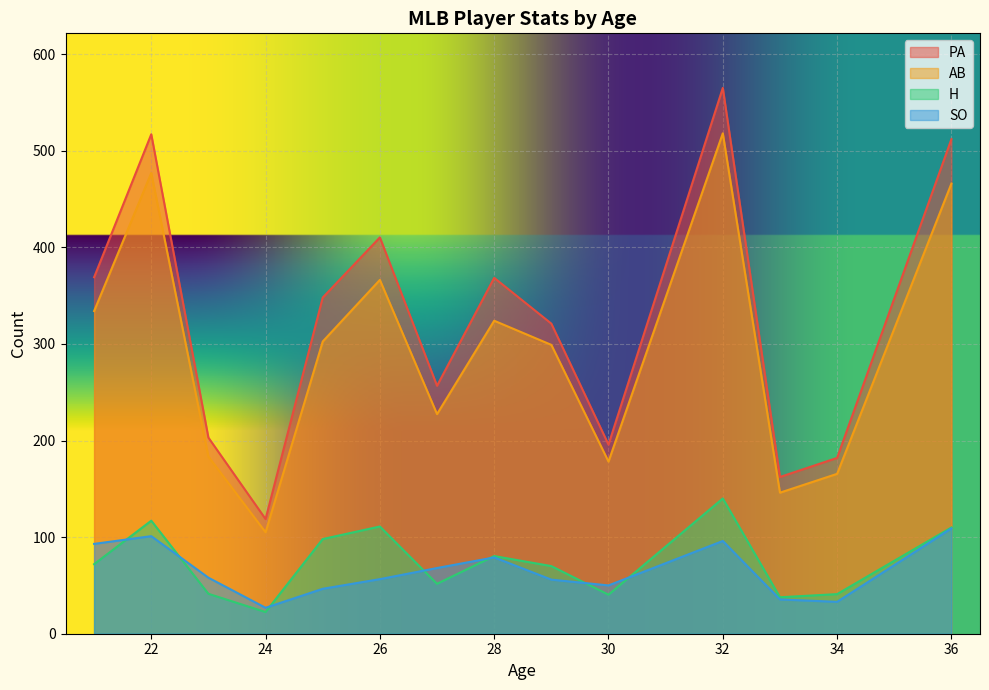

At which category does AB reach its first local peak?

22